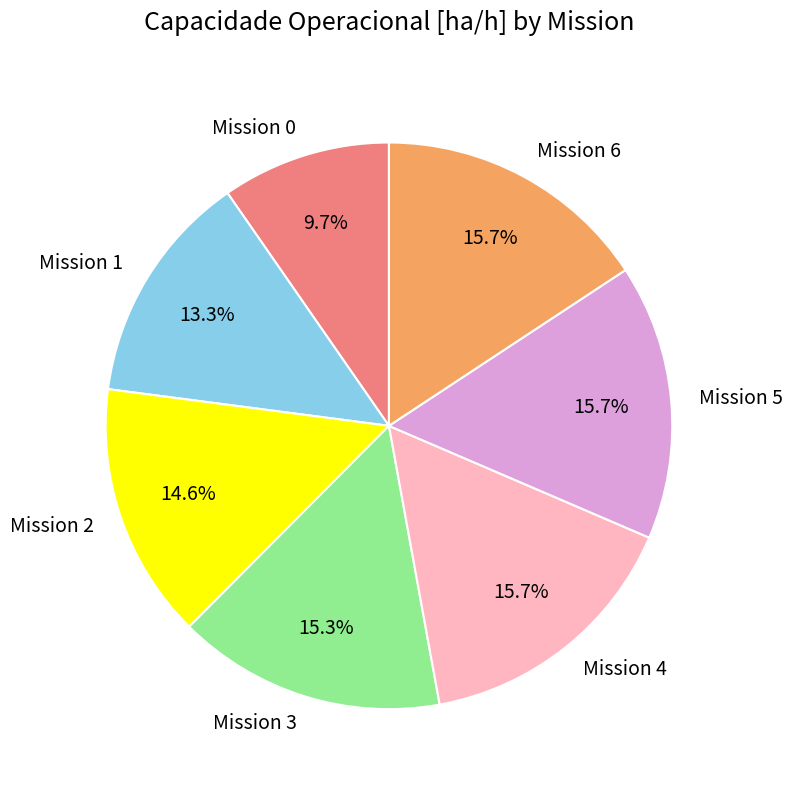

What percentage is NOT represented by Mission 3?

84.7%